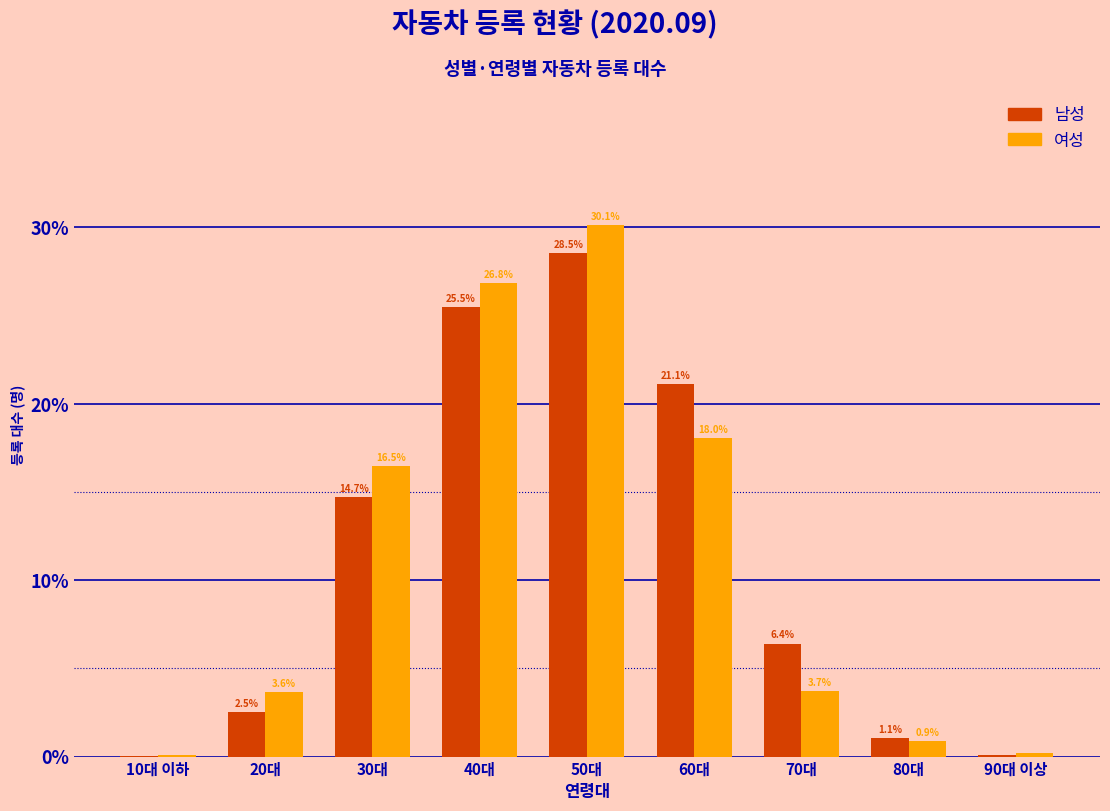

Where does the 여성 series first go above 3?

20대